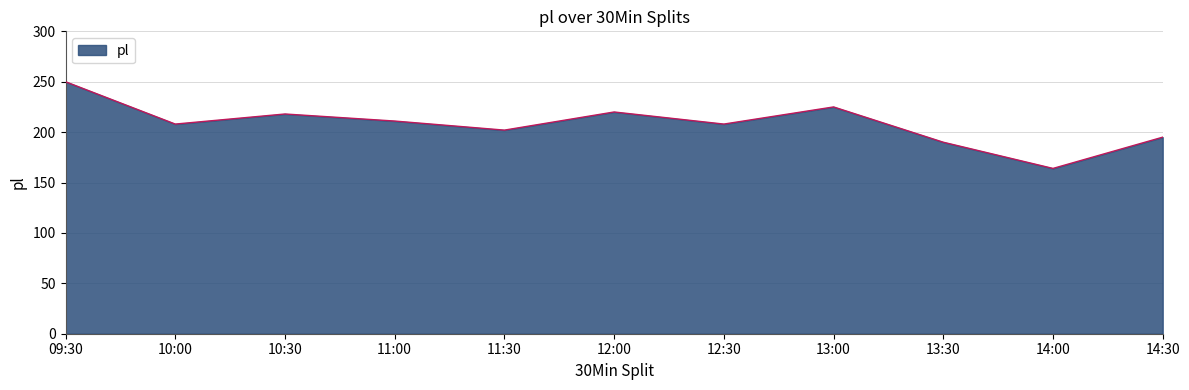

Where is the first local maximum?

10:30